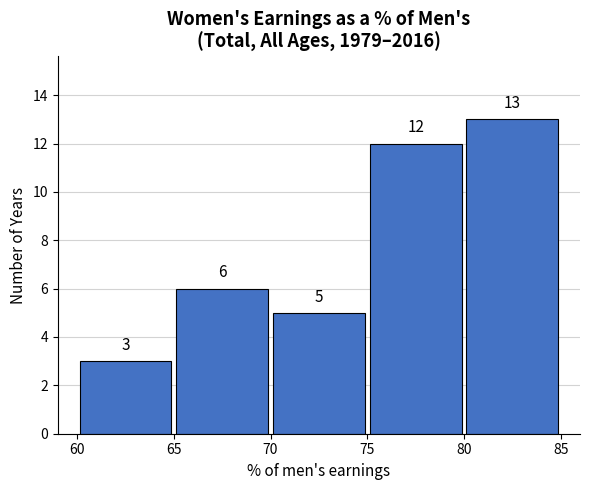

How tall is the bar that spans 75 to 80 on the x-axis?

12